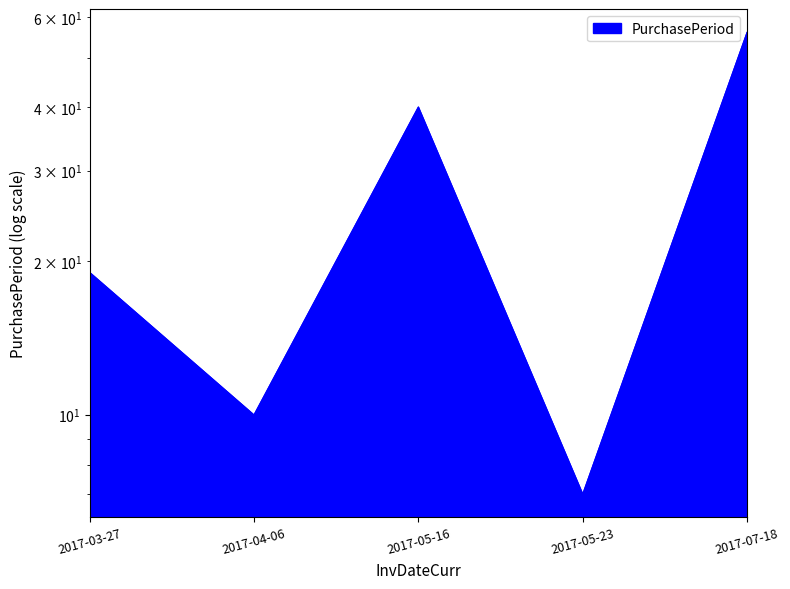

How many interior local peaks (higher than both neighbors) does the data have?

1